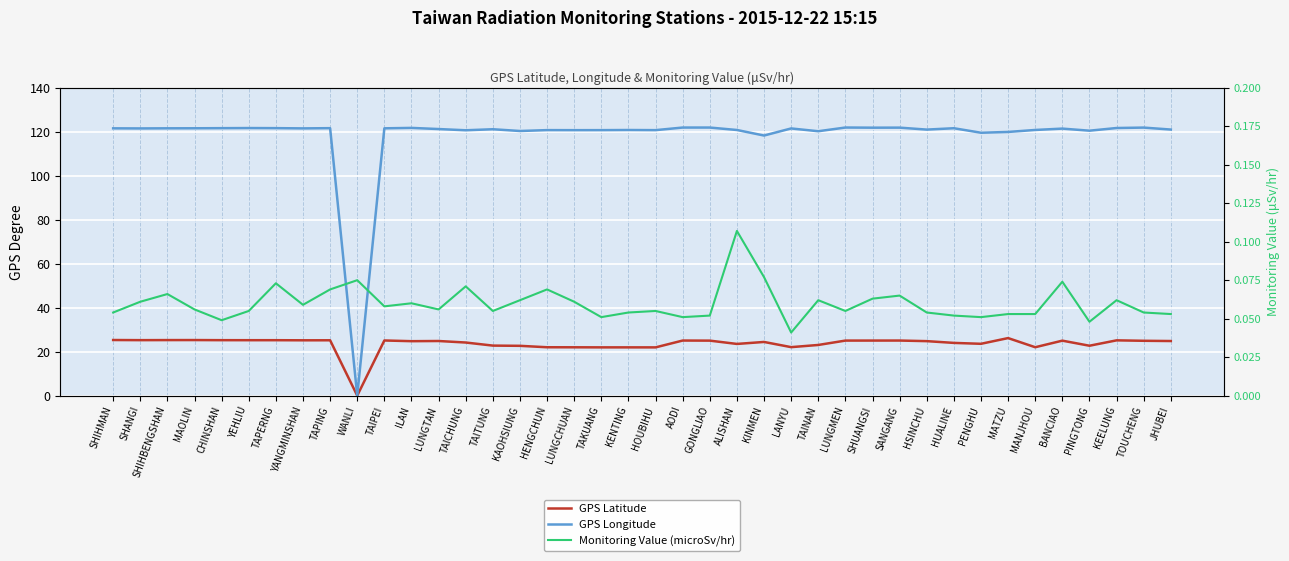

Which series has the largest total across all categories?

GPS Longitude